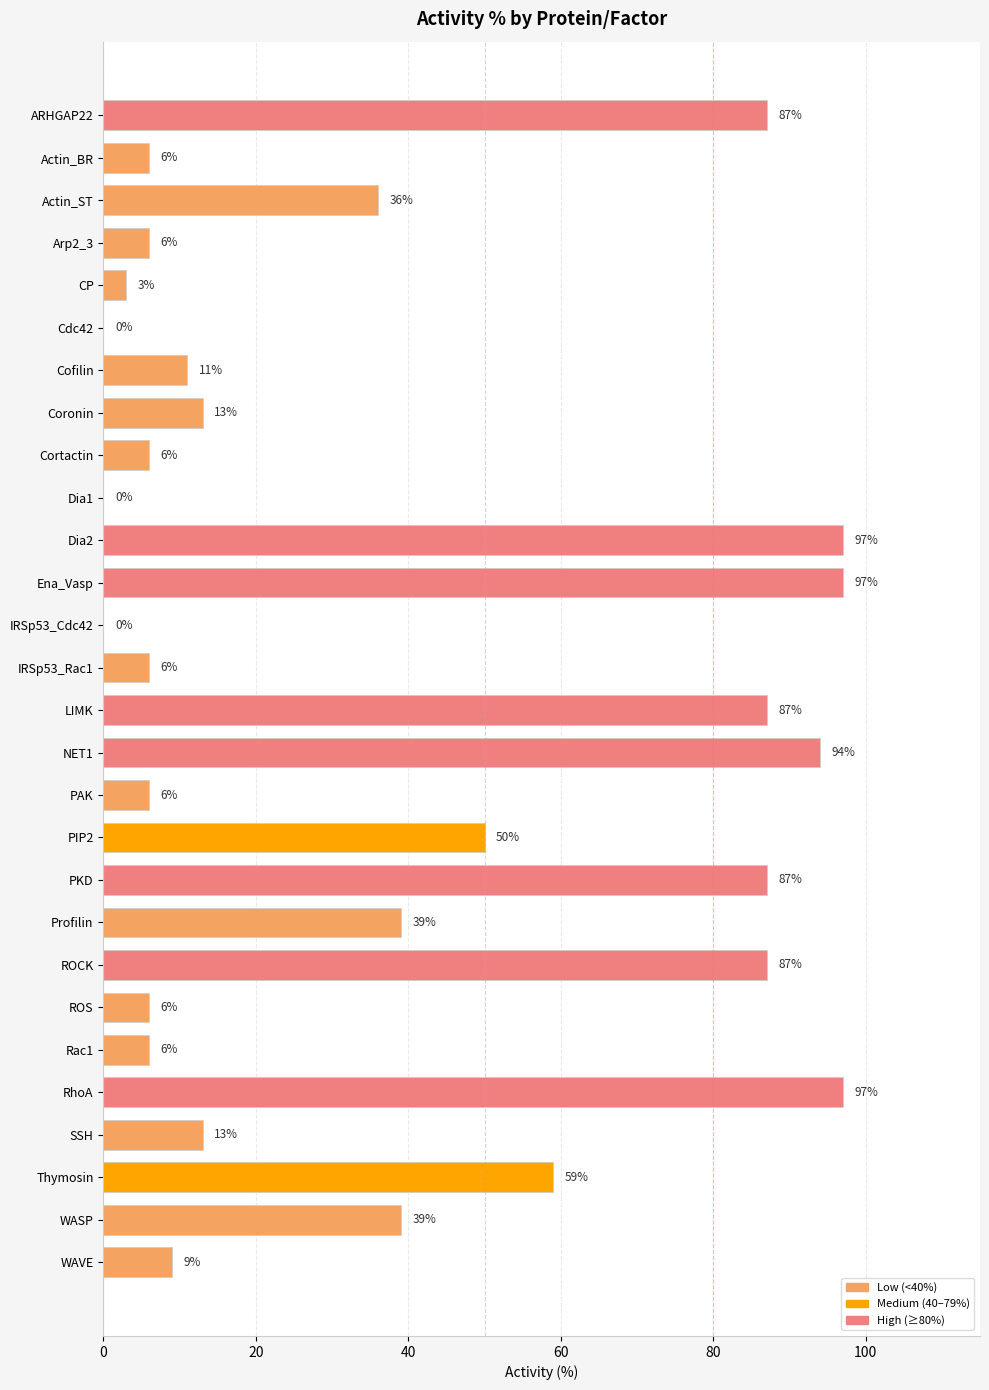

Reading bottom to top, extract all data points from this chart.

WAVE=9	WASP=39	Thymosin=59	SSH=13	RhoA=97	Rac1=6	ROS=6	ROCK=87	Profilin=39	PKD=87	PIP2=50	PAK=6	NET1=94	LIMK=87	IRSp53_Rac1=6	IRSp53_Cdc42=0	Ena_Vasp=97	Dia2=97	Dia1=0	Cortactin=6	Coronin=13	Cofilin=11	Cdc42=0	CP=3	Arp2_3=6	Actin_ST=36	Actin_BR=6	ARHGAP22=87